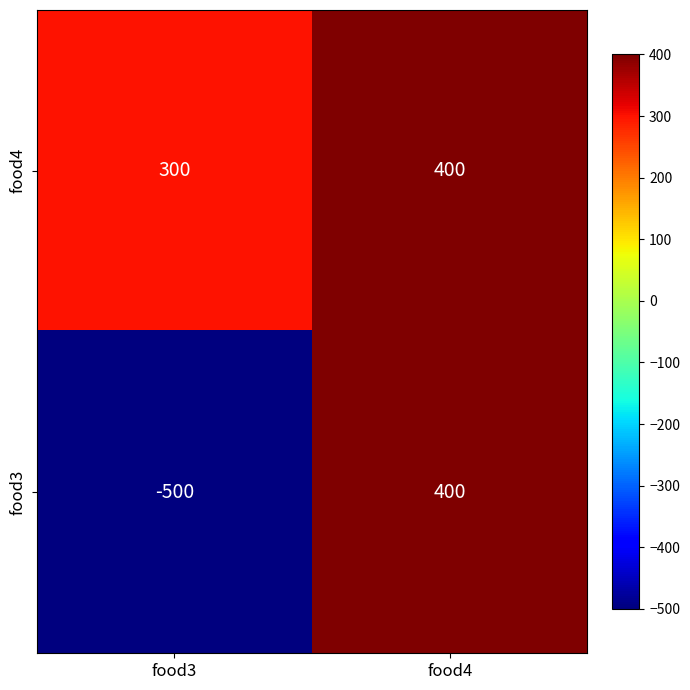

How many distinct data groups are displayed?

2